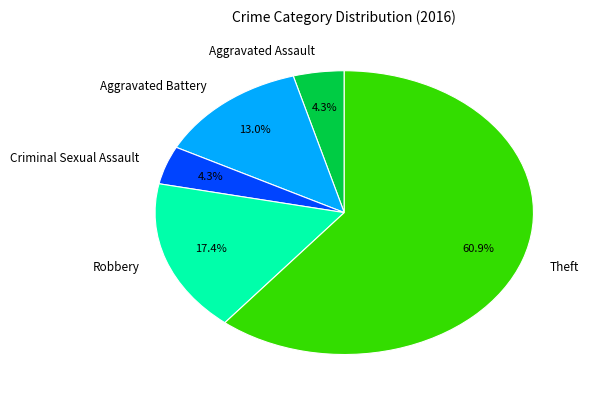

Which slice represents more than half of the pie?

Theft